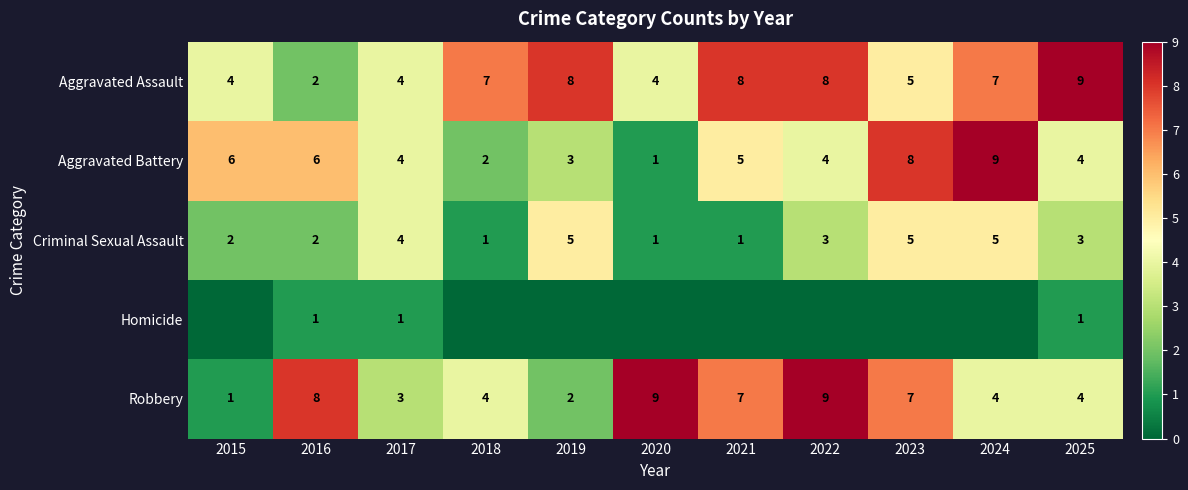

Which category has the lowest value across all series?

2015